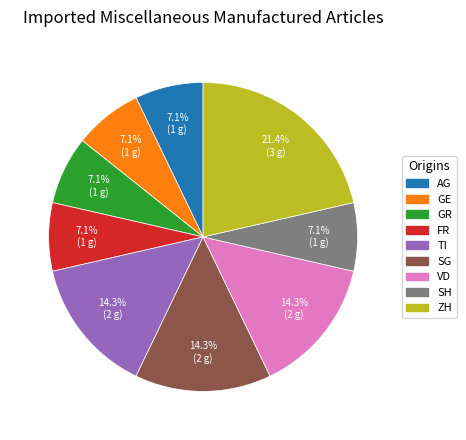

To the nearest percent, what is the combined percentage of GR and GE?

14%